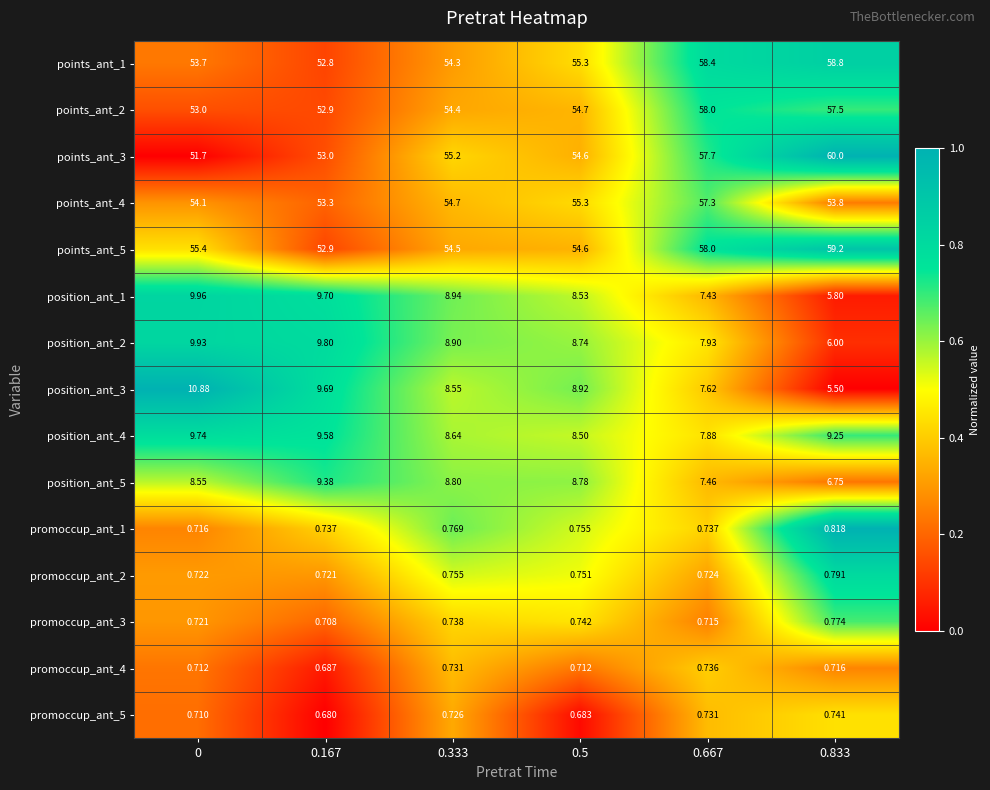

How many distinct data groups are displayed?

15